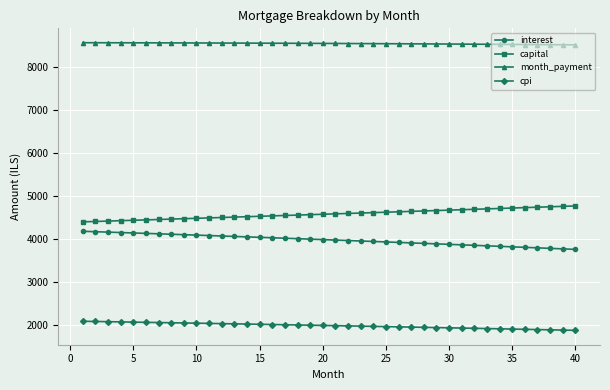

Which series has the largest total across all categories?

month_payment